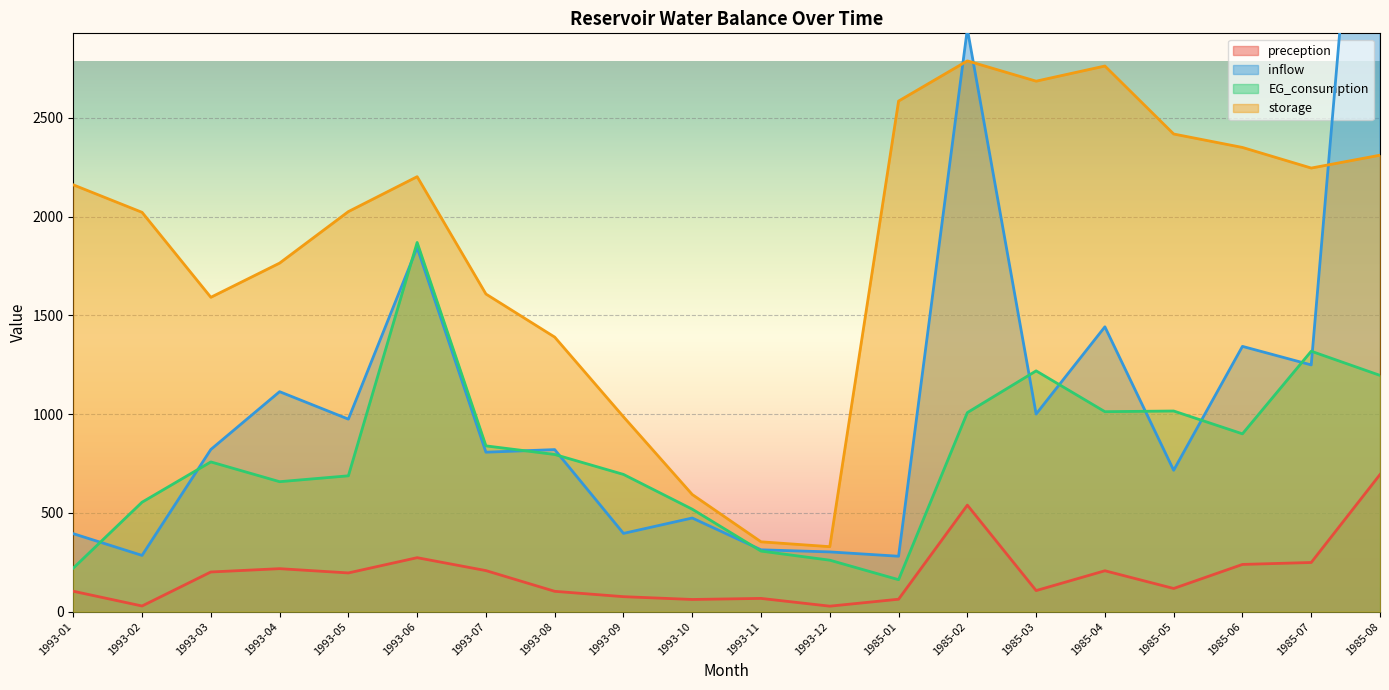

Is the value of inflow at 1993-06 greater than the value of preception at 1993-06?

Yes